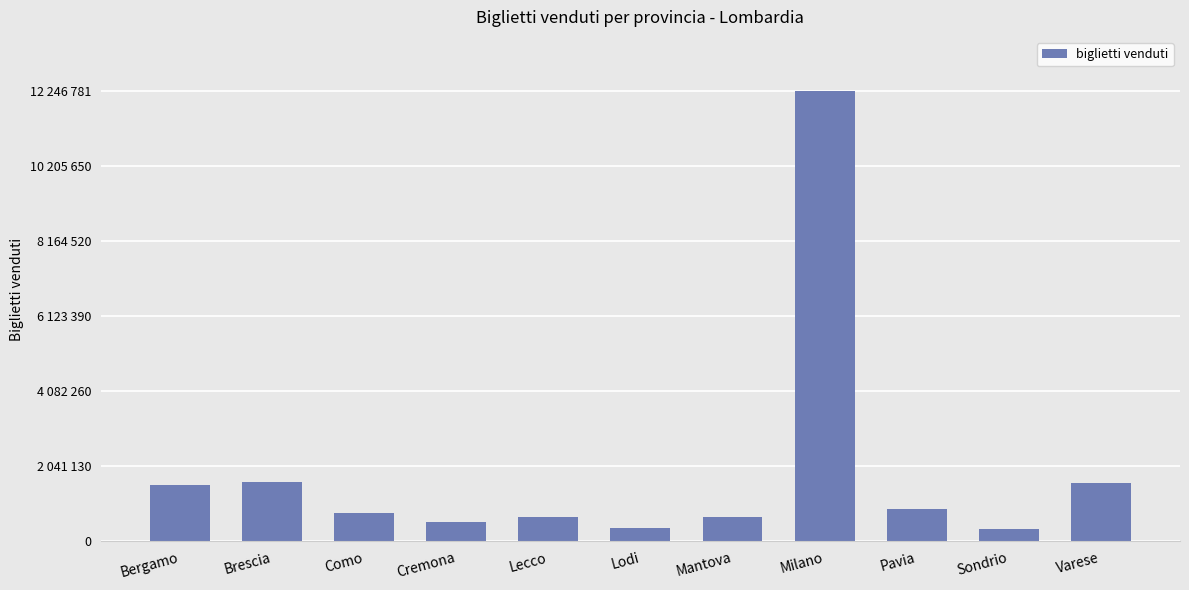

What is the sum of the values at Mantova and Milano?

12917799